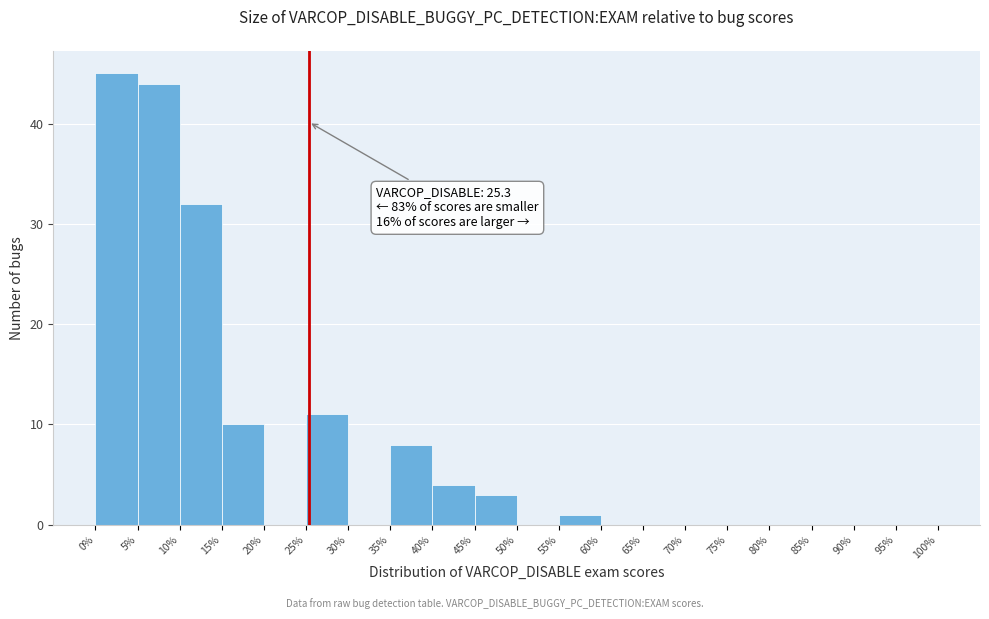

Which range on the x-axis has the tallest bar?

0% to 5%